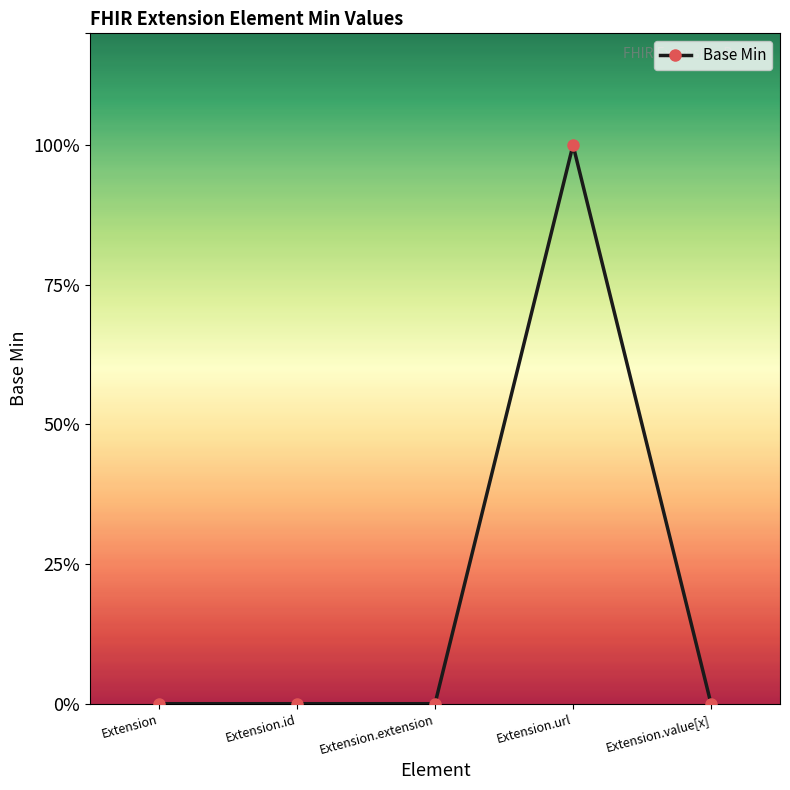

Does the chart have visible grid lines?

No